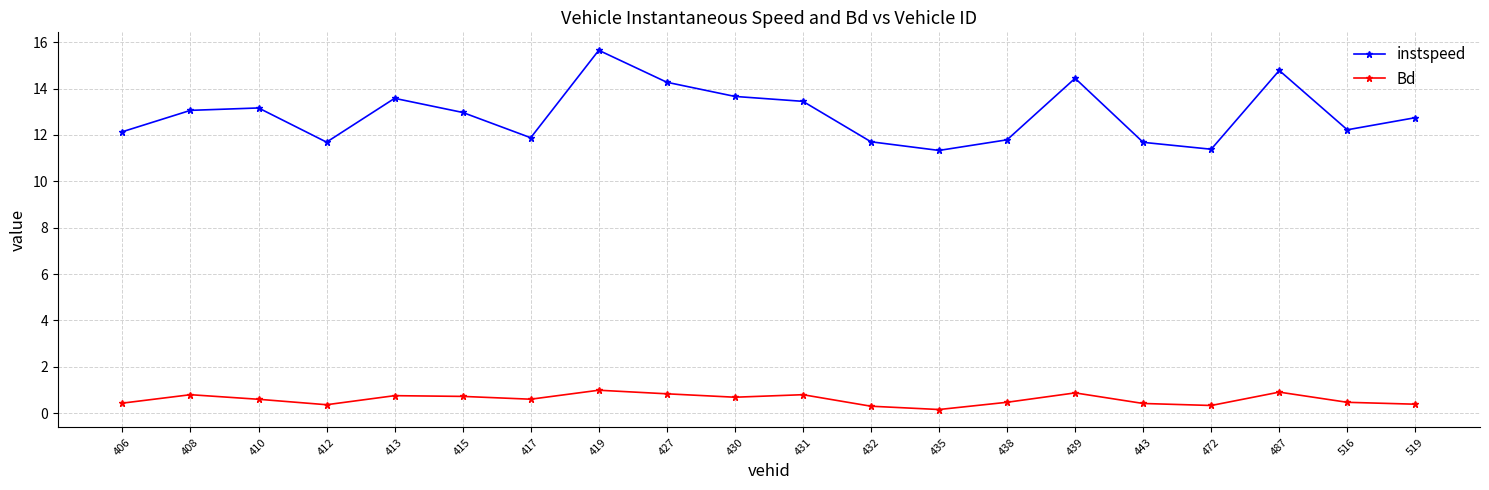

Which category has the highest value in the instspeed series?

419